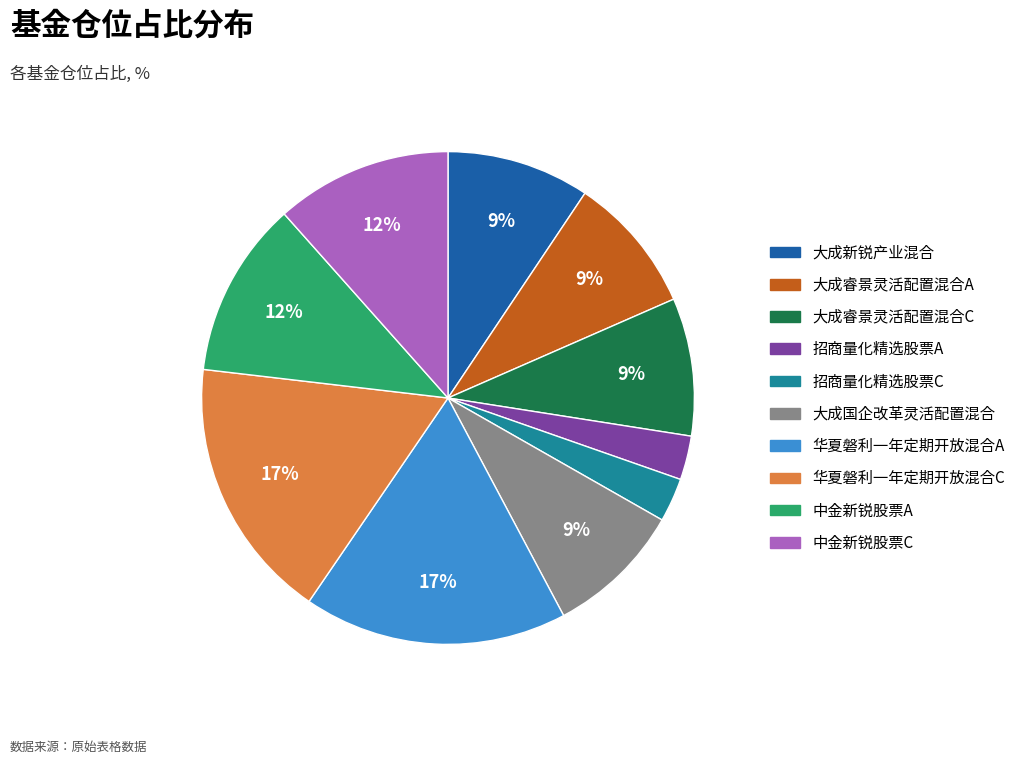

How many segments does this pie chart have?

10